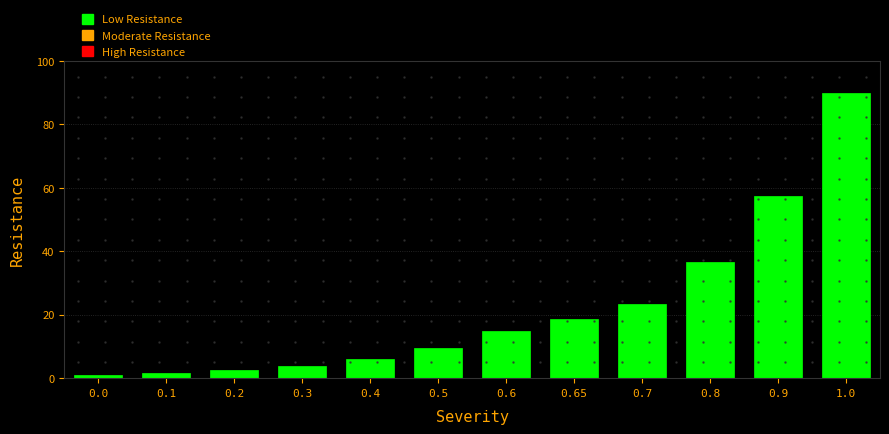

Reading left to right, what are all the values shown in this chart?

0.0=1.0	0.1=1.6	0.2=2.5	0.3=3.9	0.4=6.0	0.5=9.5	0.6=14.9	0.65=18.6	0.7=23.3	0.8=36.6	0.9=57.4	1.0=90.0